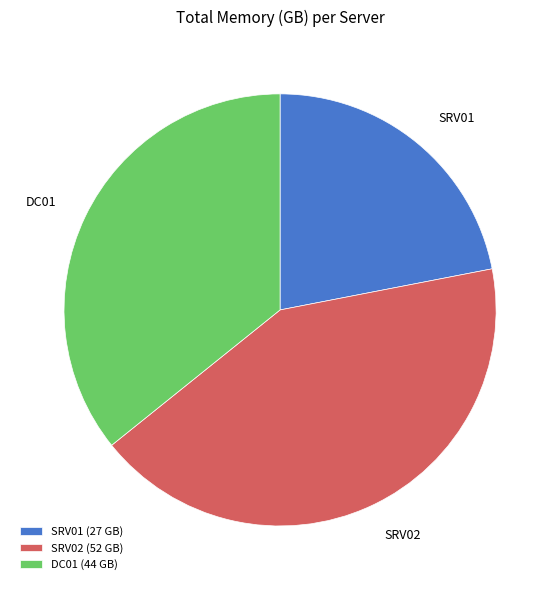

How many segments does this pie chart have?

3